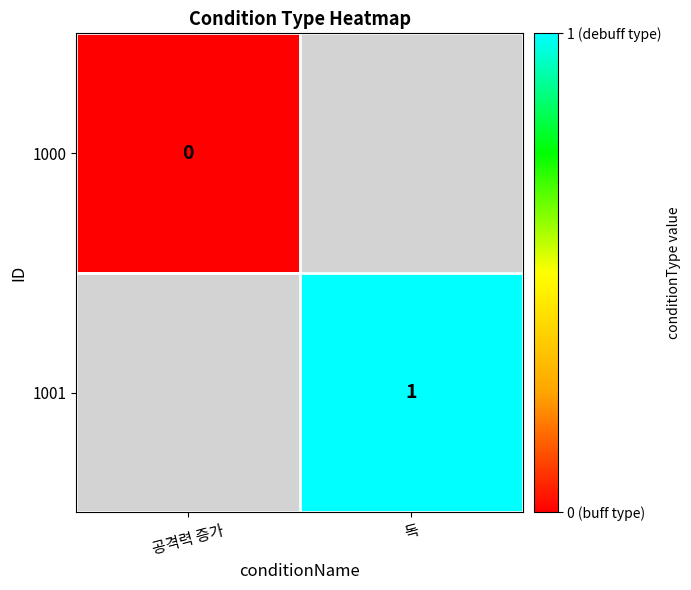

The 1001 series shows 0 at 독. True or false?

False